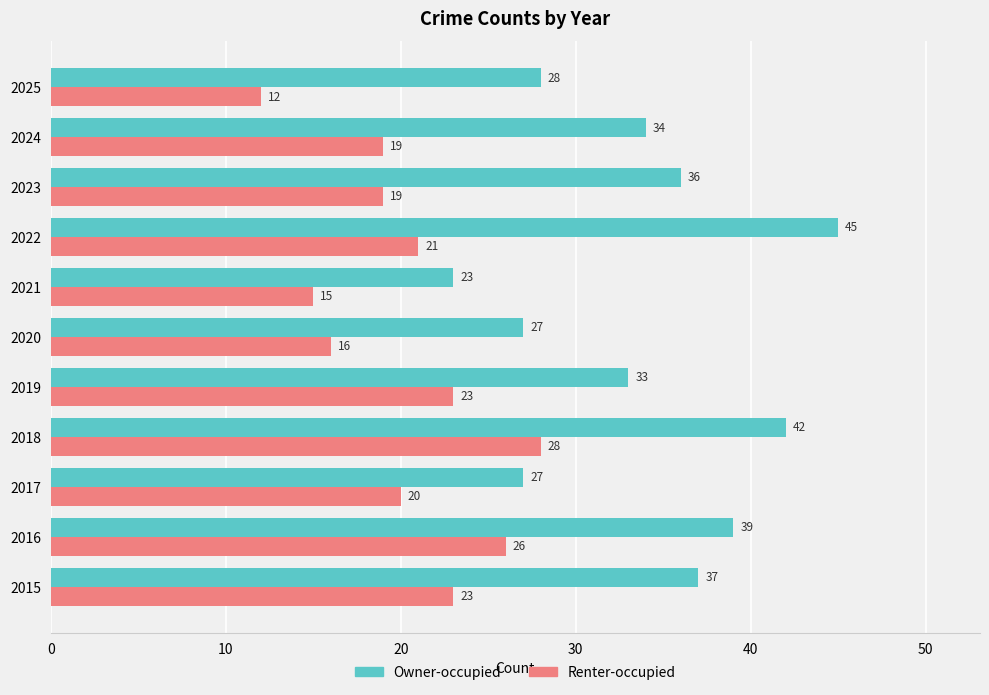

Which category has the lowest value across all series?

2025